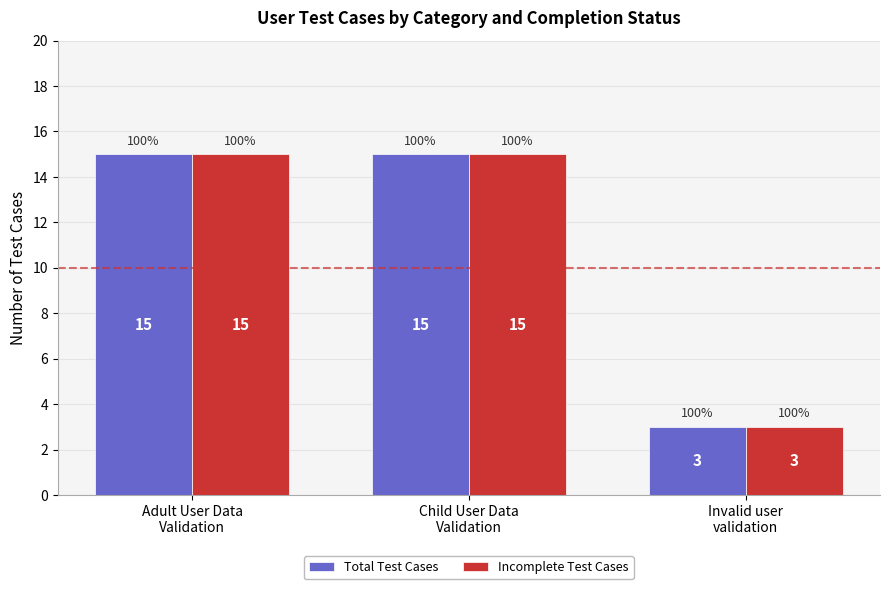

Count the Total Test Cases values in the range 3 to 15.

3